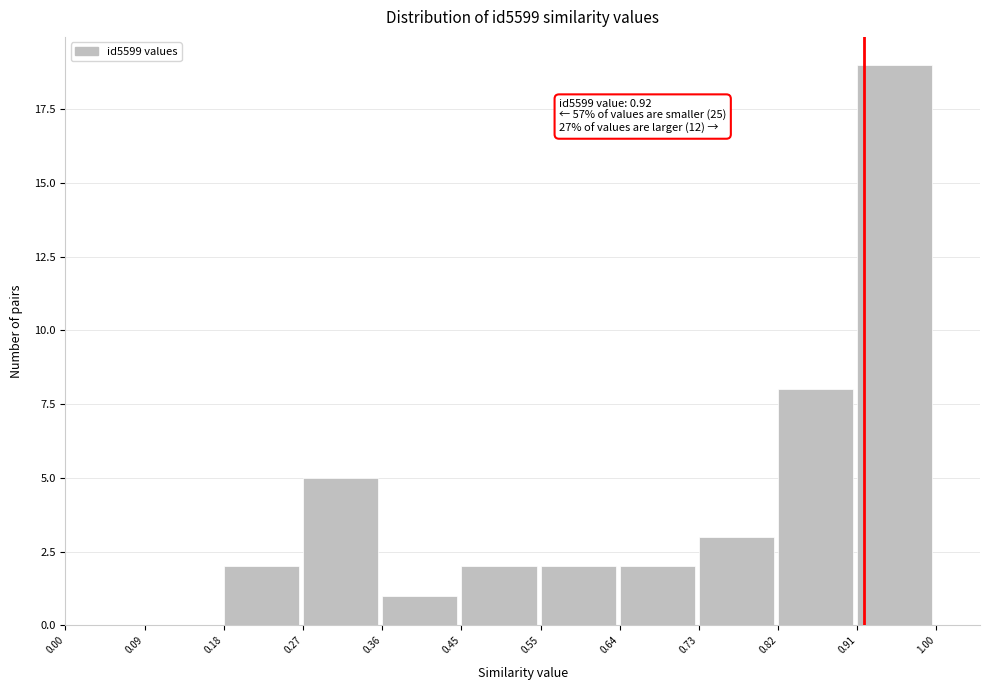

Which range on the x-axis has the tallest bar?

0.91 to 1.00